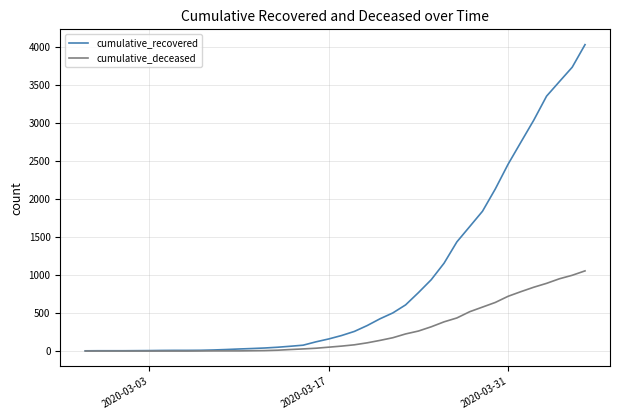

Which series has the largest total across all categories?

cumulative_recovered